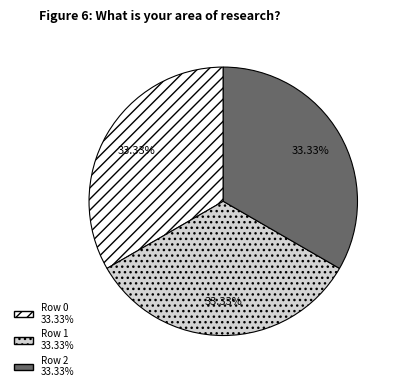

How many segments does this pie chart have?

3